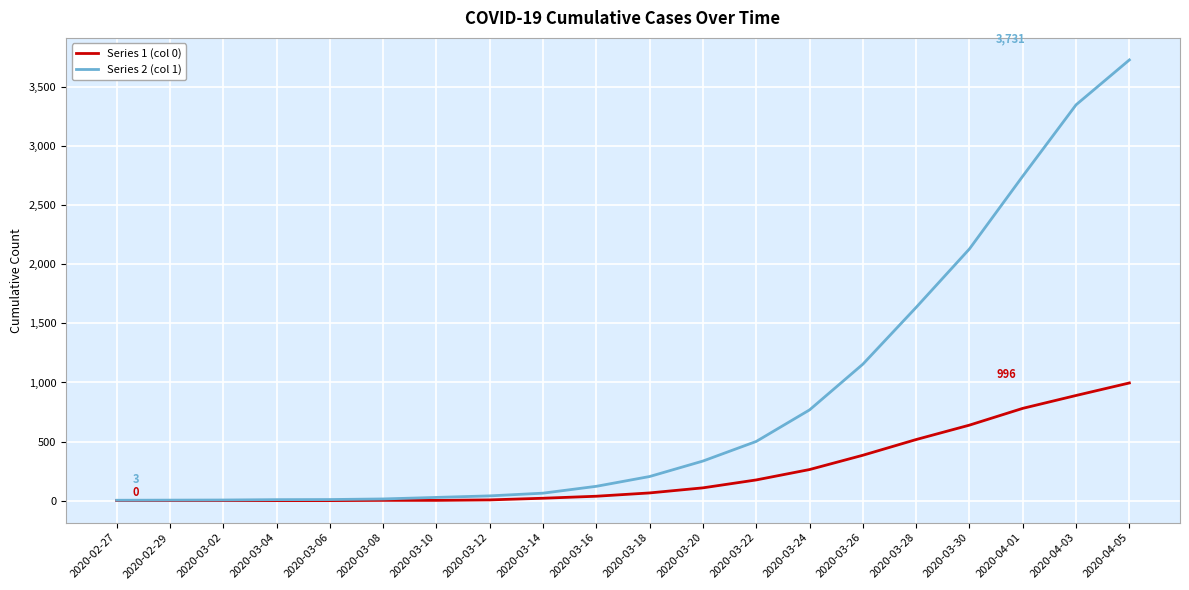

Count the number of data series in this chart.

2